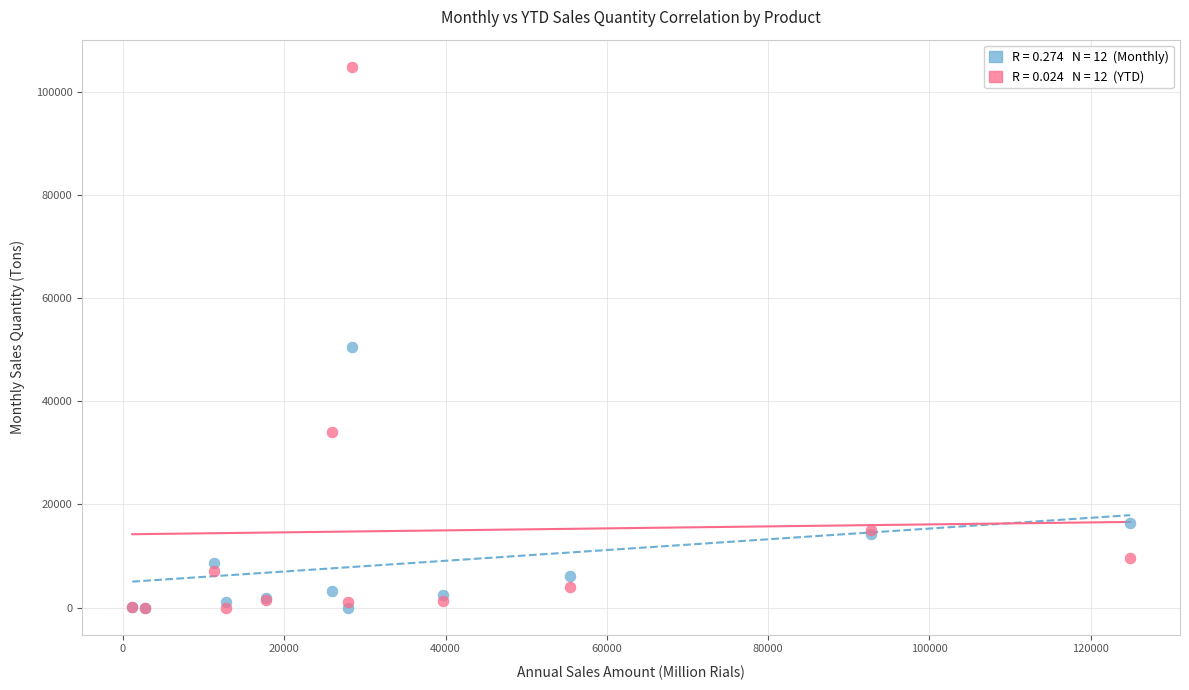

Across all series, what Y value is closest to 52454?

50521